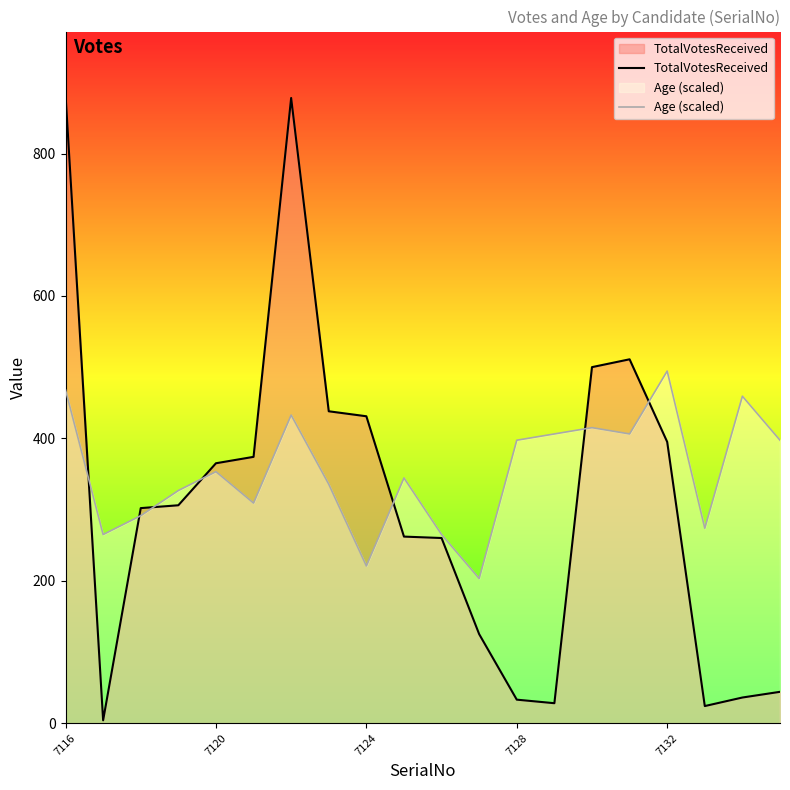

What are all the series names shown in the legend?

TotalVotesReceived, Age (scaled)